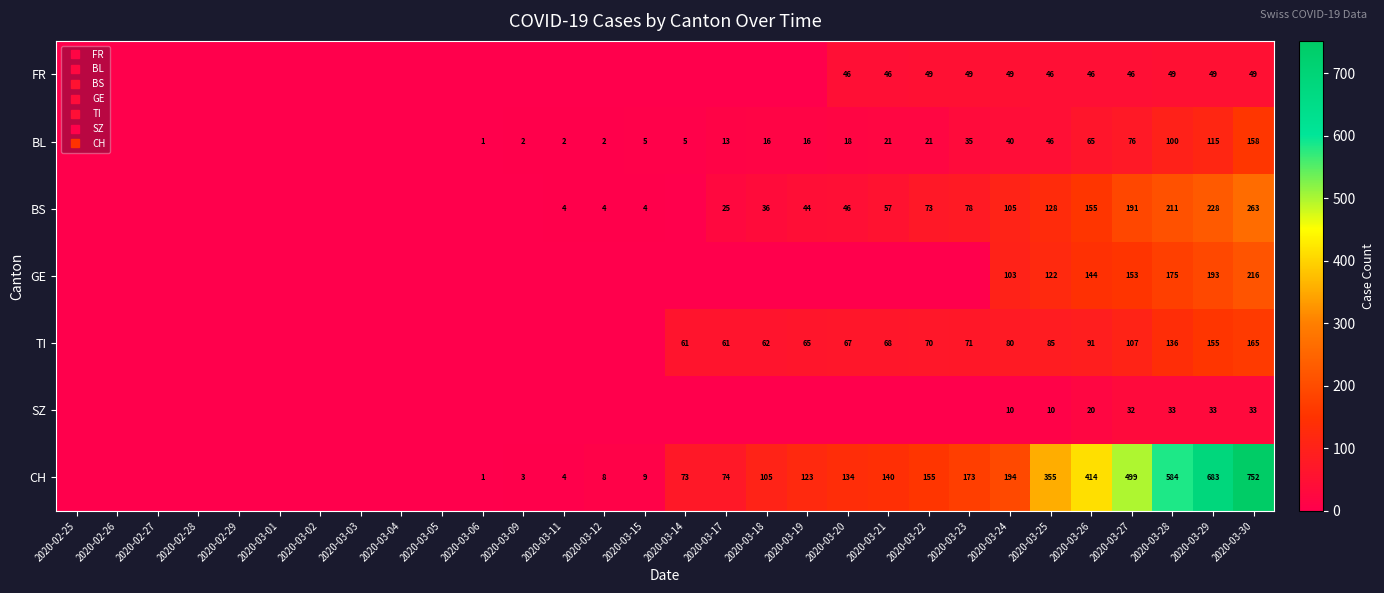

At how many categories does at least one series exceed 408?

5